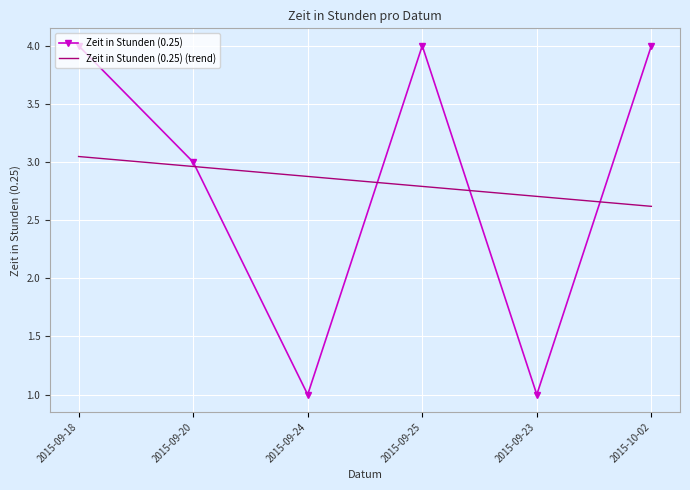

Between 2015-09-24 and 2015-09-25, which series saw the biggest shift?

Zeit in Stunden (0.25)